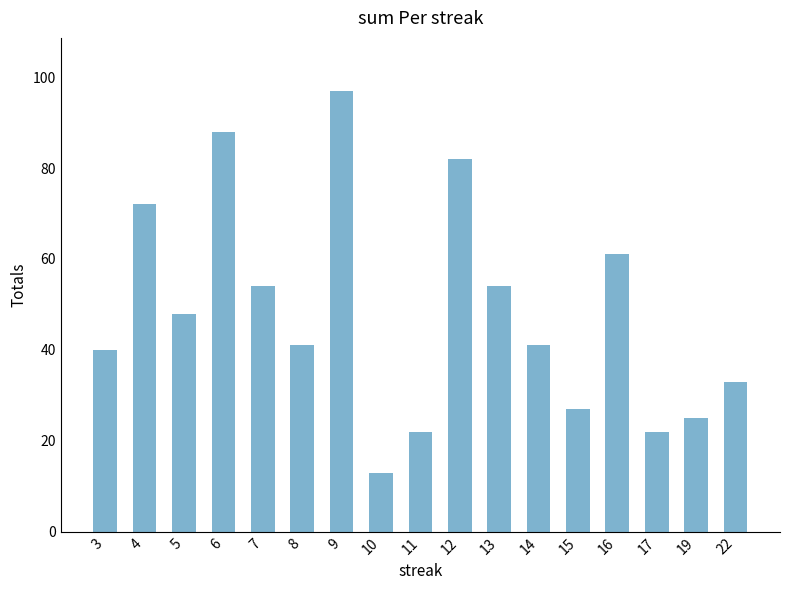

Approximately how many times larger is the value at 5 compared to 17?

2.2